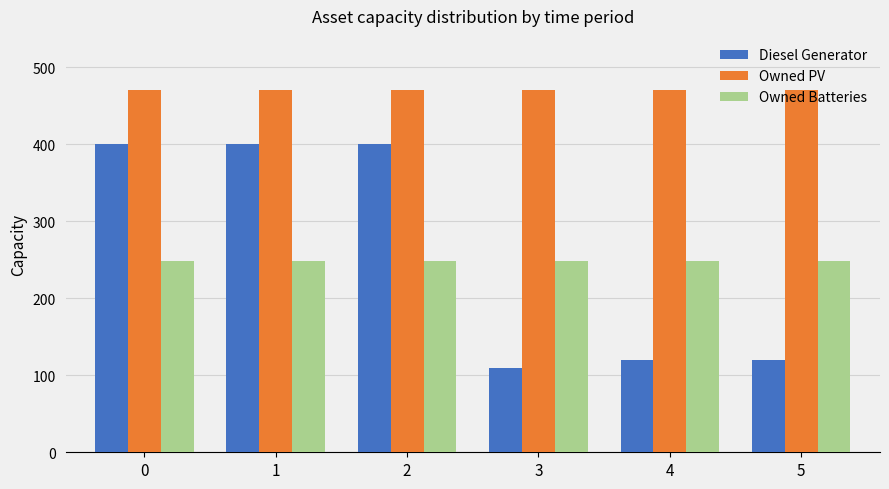

Reading right to left, extract all data points from this chart.

Diesel Generator: 120	120	110	400	400	400
Owned PV: 470	470	470	470	470	470
Owned Batteries: 248	248	248	248	248	248